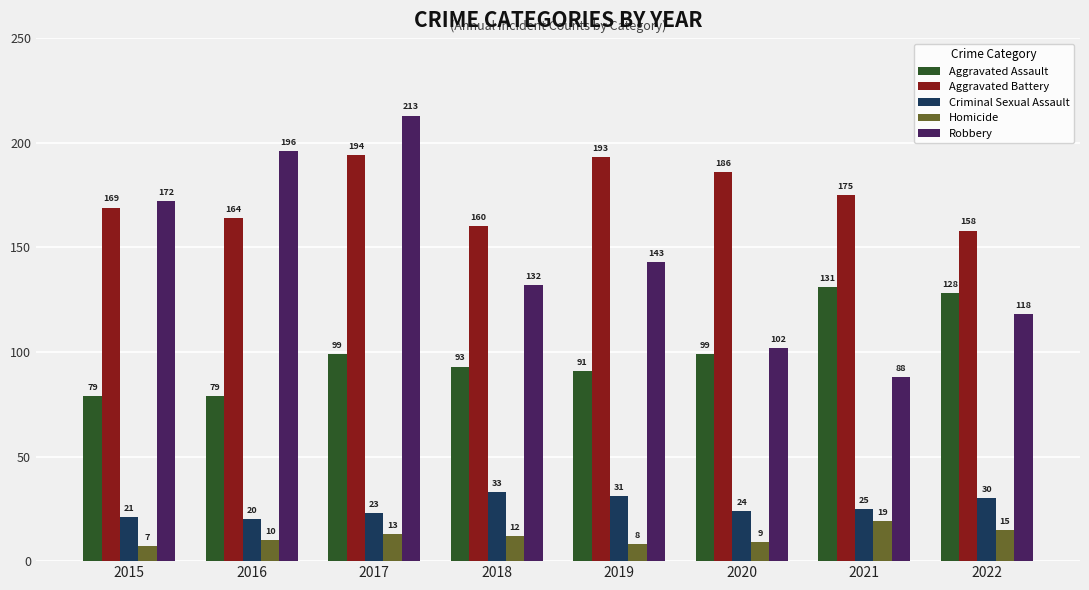

What is the approximate value of Aggravated Assault at 2020?

99